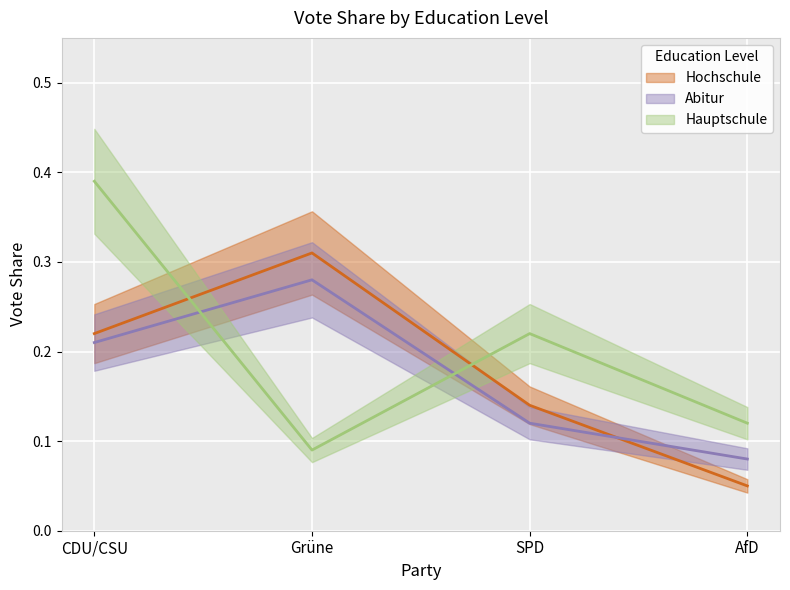

How many lines are shown in the chart?

3